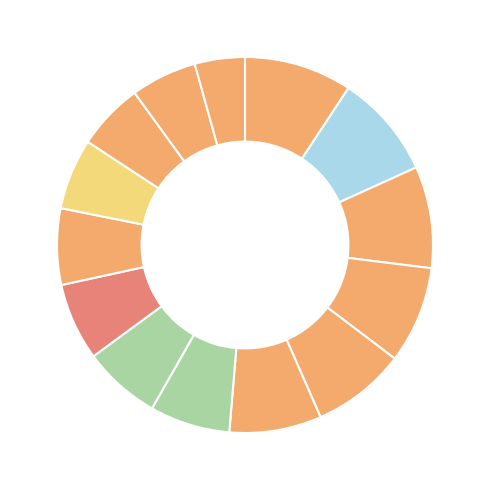

How many segments does this pie chart have?

14